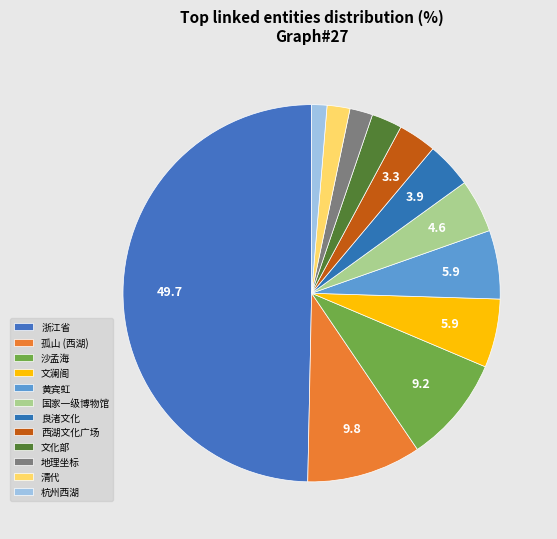

Is the sum of 清代 and 地理坐标 greater than half?

No